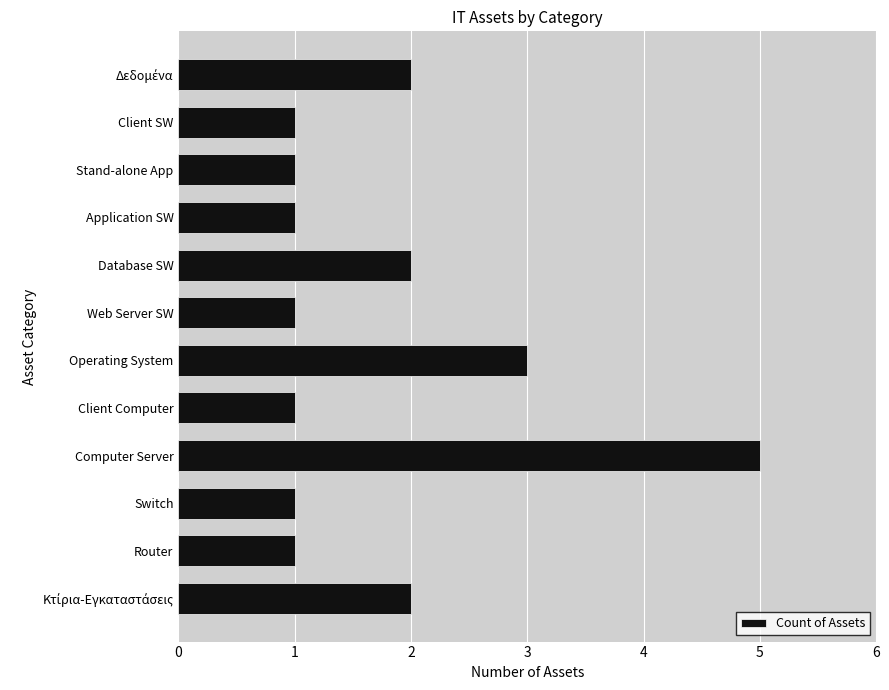

Is it true that the value at Router is 2?

False